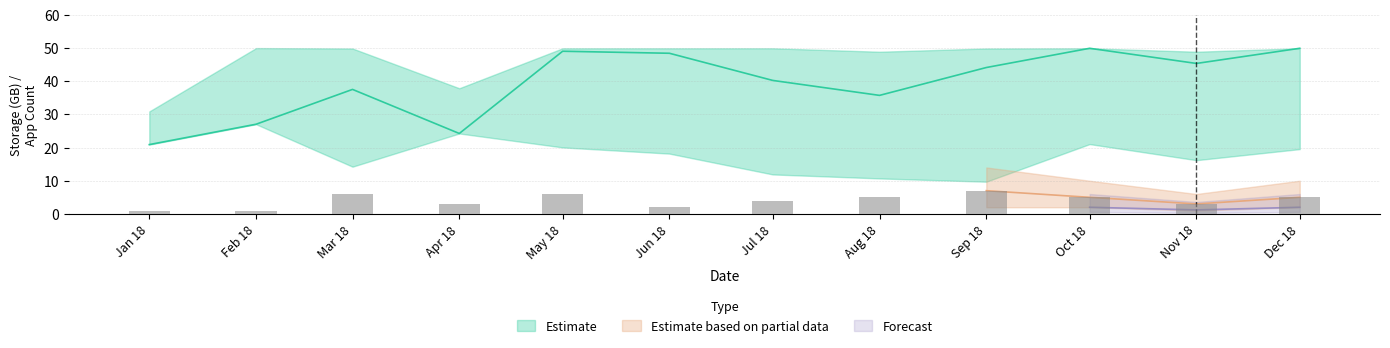

True or false: storage_lower has a value of 5.7 at 2018-02.

False